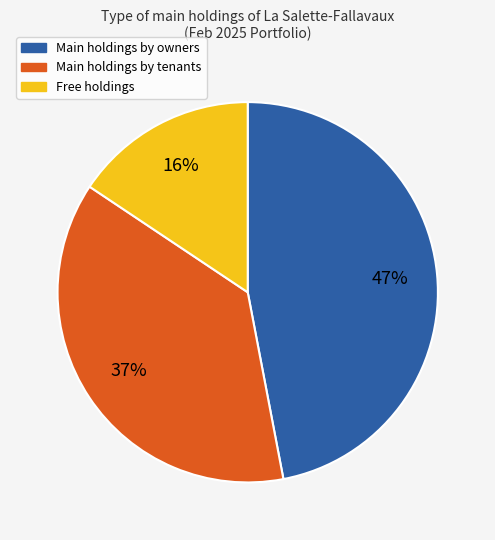

To the nearest percent, what is the average slice percentage?

33%